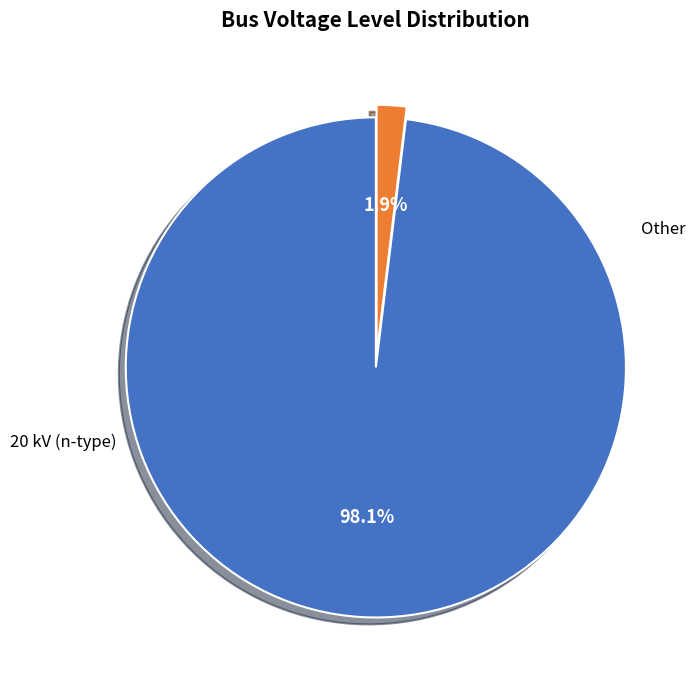

Is there any slice that represents more than half of the pie?

Yes